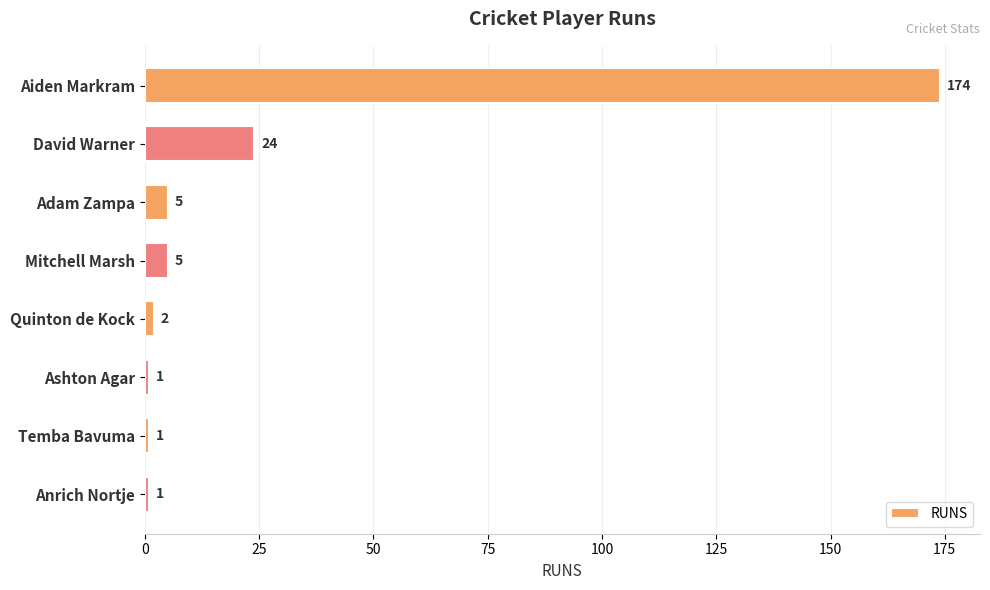

What is the value of the 6th bar from the top?

1